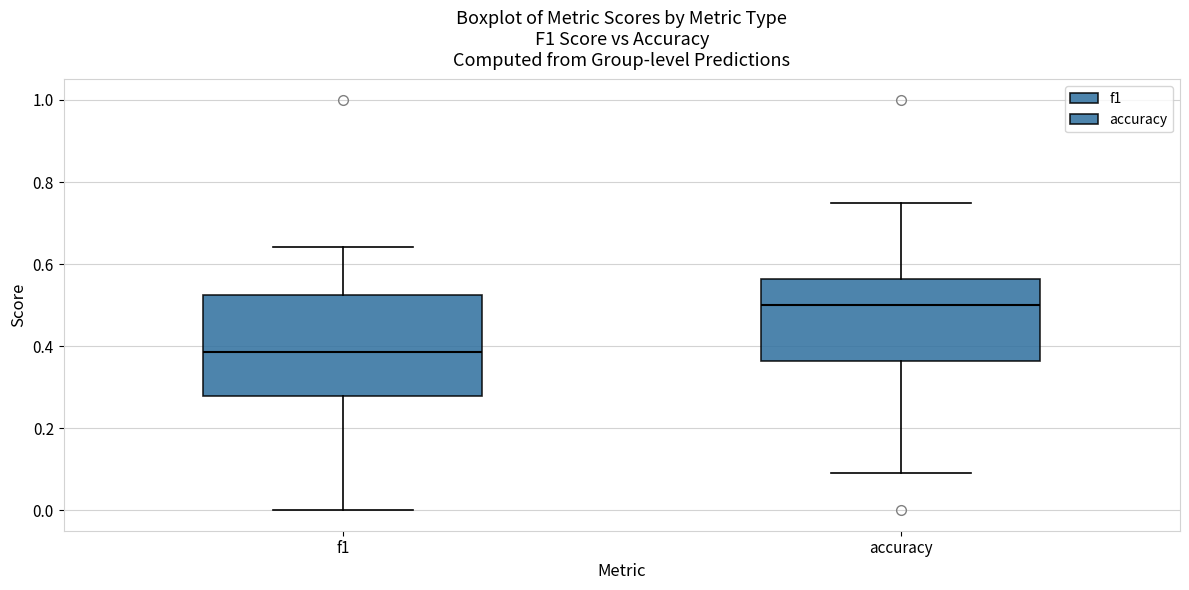

Which box is the tallest, from its lower edge to its upper edge?

f1